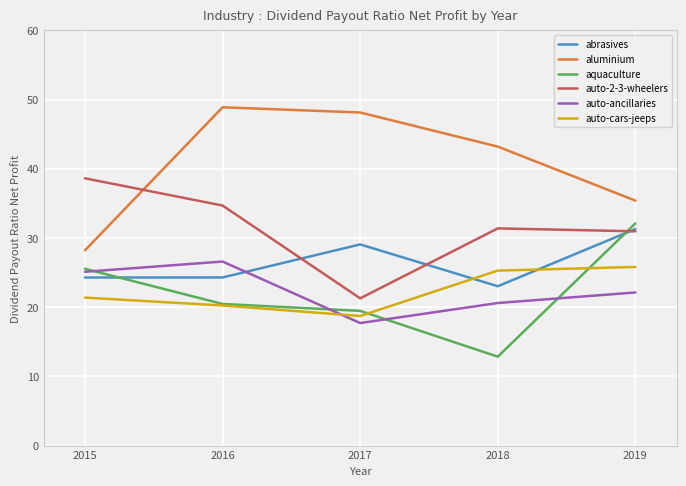

What is the greatest value displayed?

48.9